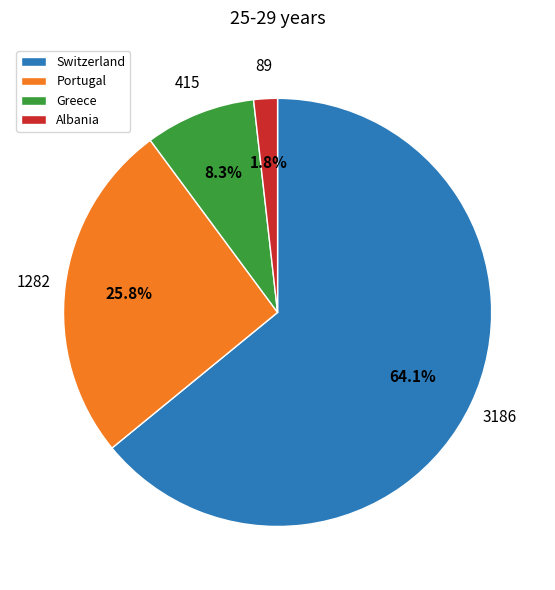

What is the ratio of the value at Switzerland to the value at Greece?

7.7